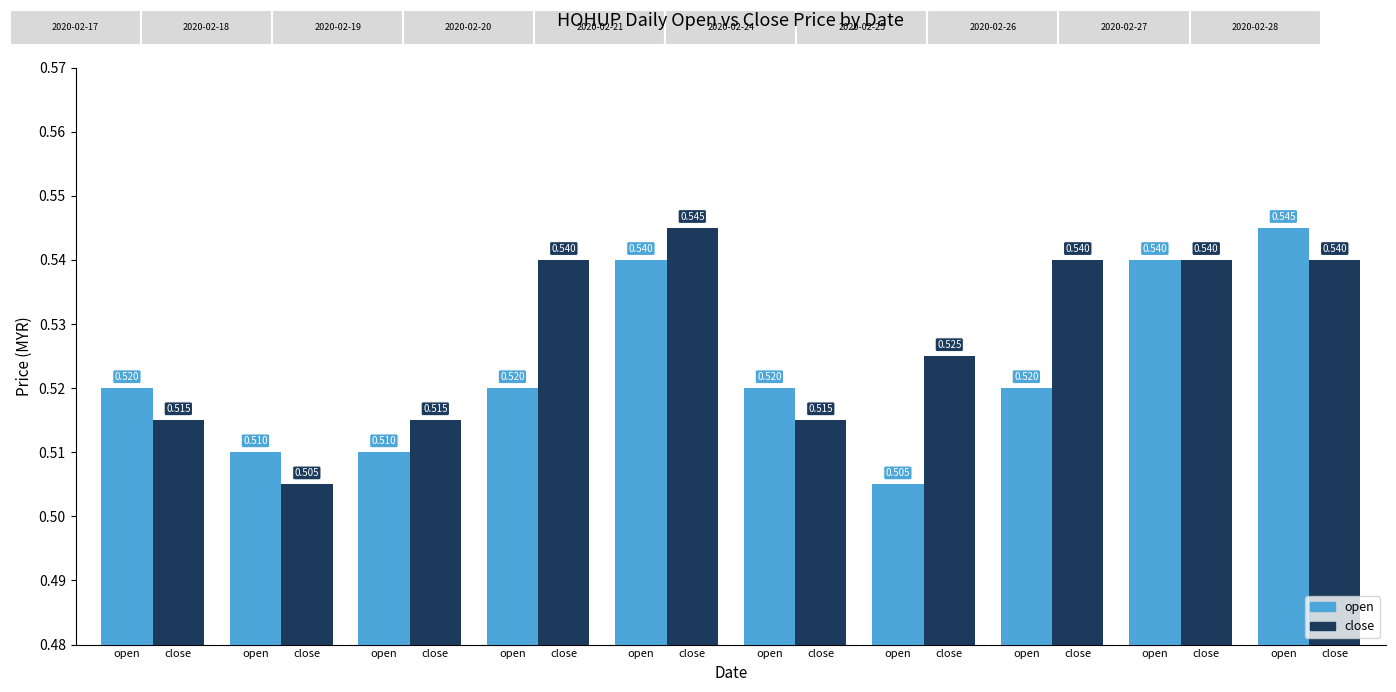

What are all the series names shown in the legend?

open, close